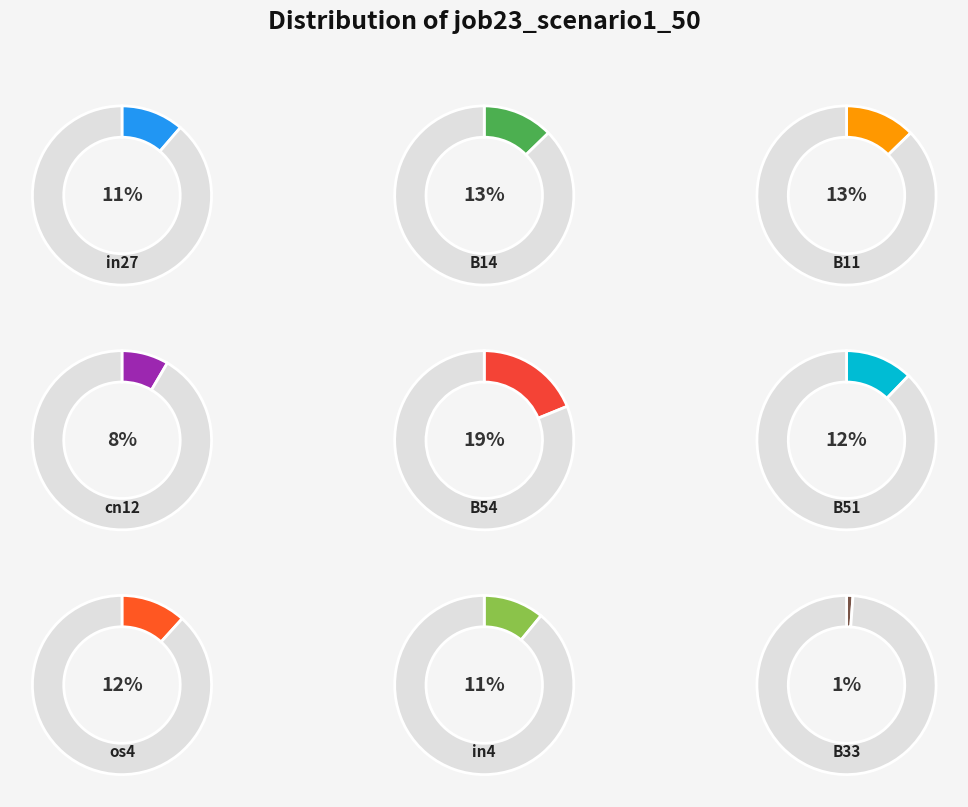

Is there any slice that represents more than half of the pie?

No